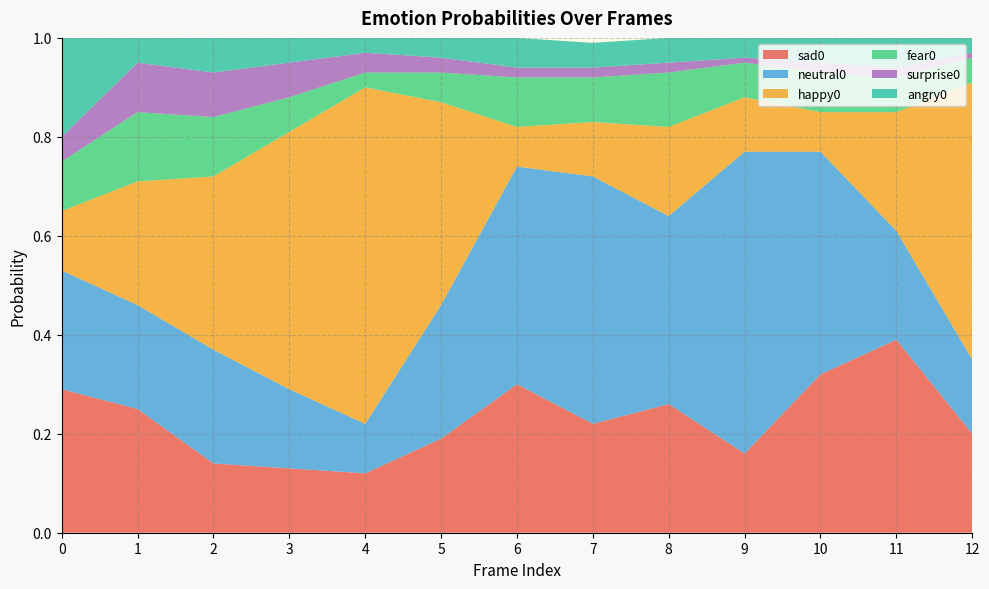

Reading left to right, what are all the values shown in this chart?

sad0: 0=0.3	1=0.2	2=0.1	3=0.1	4=0.1	5=0.2	6=0.3	7=0.2	8=0.3	9=0.2	10=0.3	11=0.4	12=0.2
neutral0: 0=0.2	1=0.2	2=0.2	3=0.2	4=0.1	5=0.3	6=0.4	7=0.5	8=0.4	9=0.6	10=0.5	11=0.2	12=0.1
happy0: 0=0.1	1=0.2	2=0.3	3=0.5	4=0.7	5=0.4	6=0.1	7=0.1	8=0.2	9=0.1	10=0.1	11=0.2	12=0.6
fear0: 0=0.1	1=0.1	2=0.1	3=0.1	4=0.0	5=0.1	6=0.1	7=0.1	8=0.1	9=0.1	10=0.1	11=0.1	12=0.1
surprise0: 0=0.1	1=0.1	2=0.1	3=0.1	4=0.0	5=0.0	6=0.0	7=0.0	8=0.0	9=0.0	10=0.0	11=0.0	12=0.0
angry0: 0=0.2	1=0.1	2=0.1	3=0.1	4=0.0	5=0.1	6=0.1	7=0.1	8=0.1	9=0.0	10=0.1	11=0.1	12=0.0